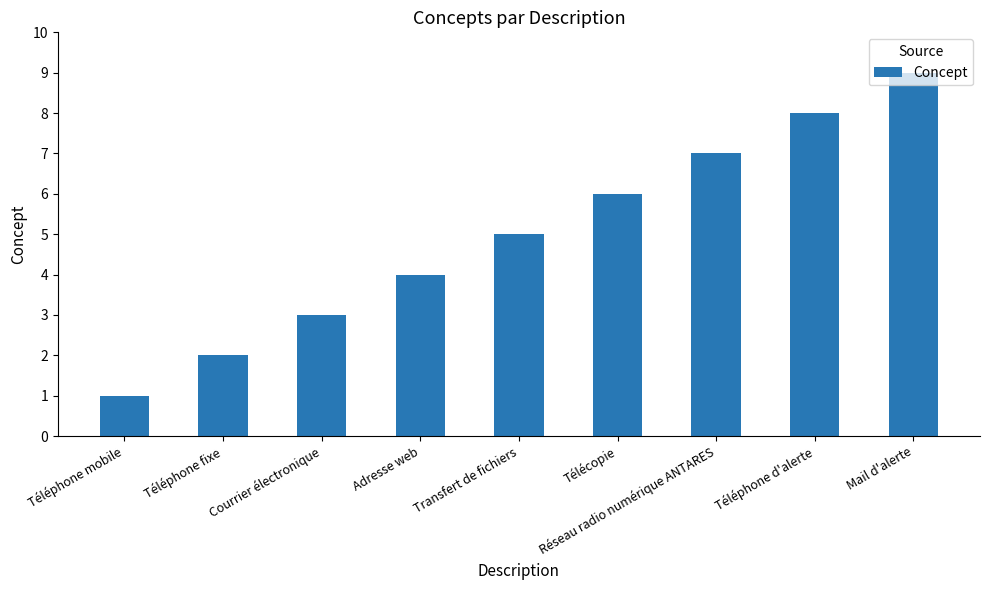

At which category does the chart reach its peak across all series?

Mail d'alerte